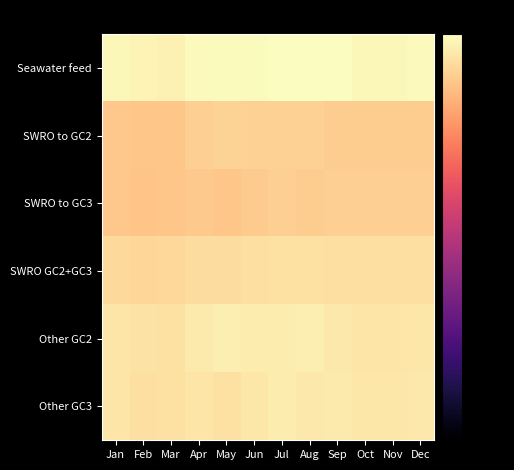

Between Dec and May, which is larger?

May